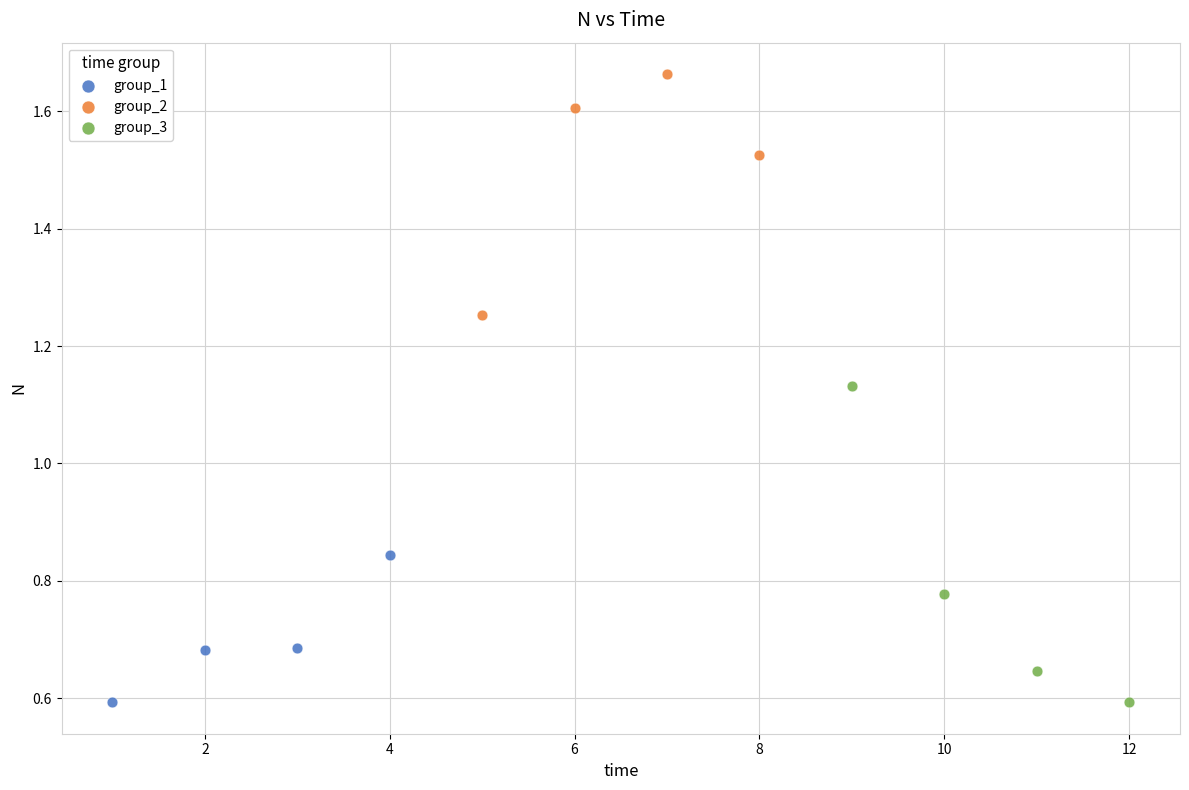

Which series has the largest Y range (max minus min)?

group_3